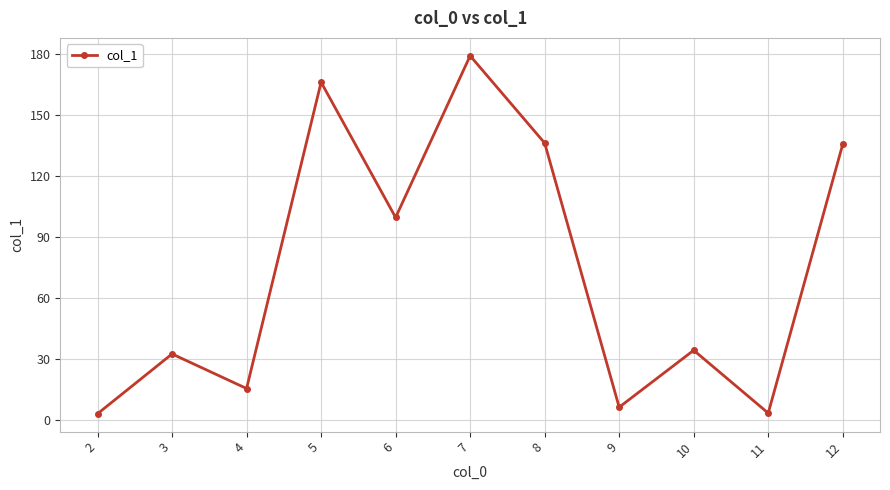

What is the approximate value at 6?

99.8